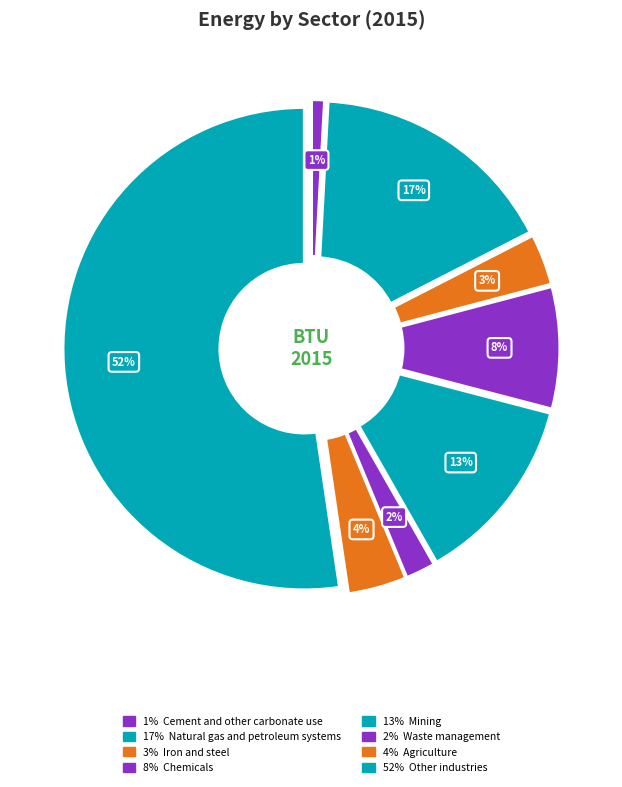

To the nearest percent, what is the average slice percentage?

13%